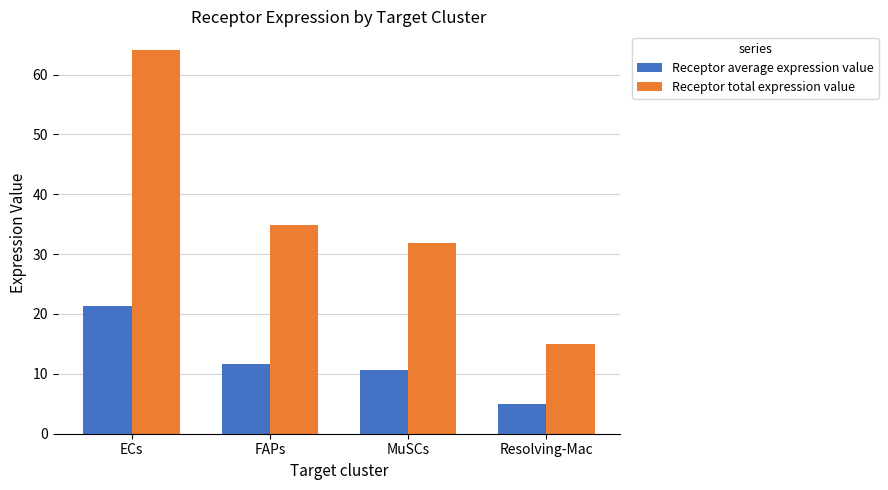

Reading left to right, transcribe all the data shown in this chart.

Receptor average expression value: 21.3	11.6	10.6	5.0
Receptor total expression value: 64.0	34.8	31.8	14.9